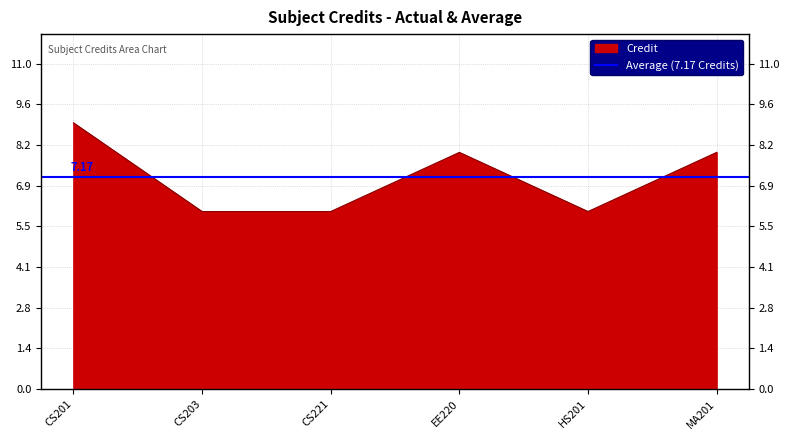

Reading right to left, extract all data points from this chart.

8	6	8	6	6	9